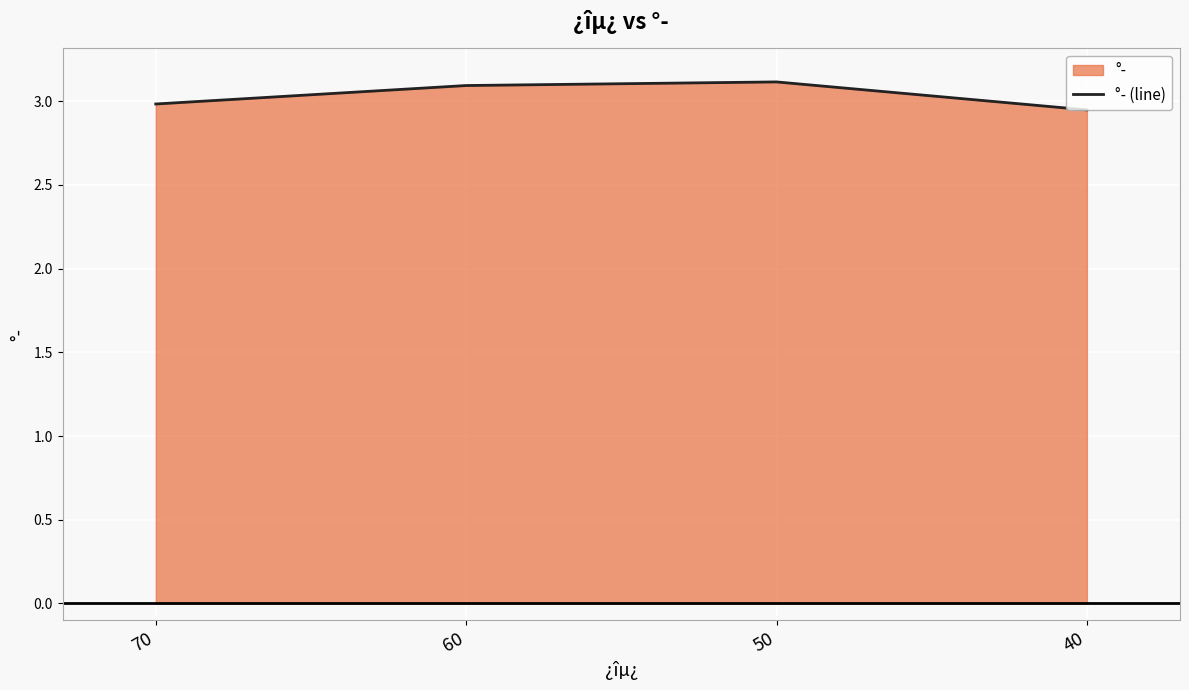

At which label is the value closest to 3?

70